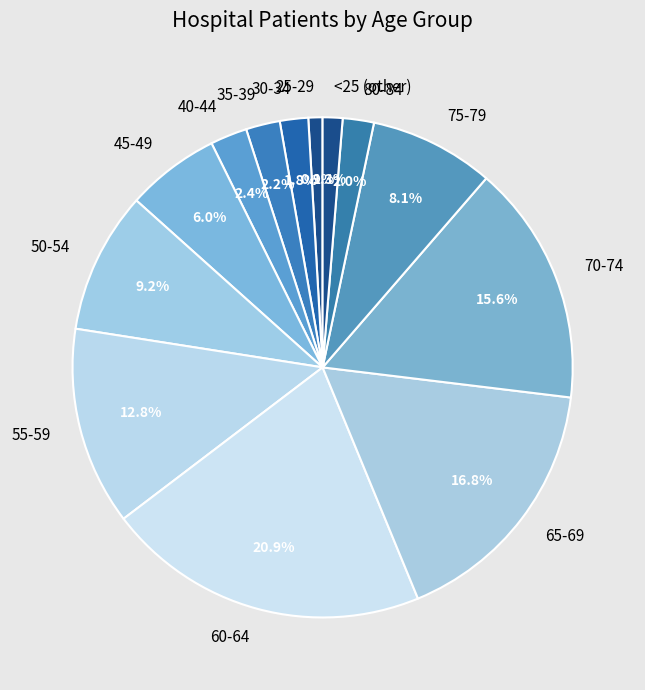

Approximately how many times larger is the value at 35-39 compared to 45-49?

0.4